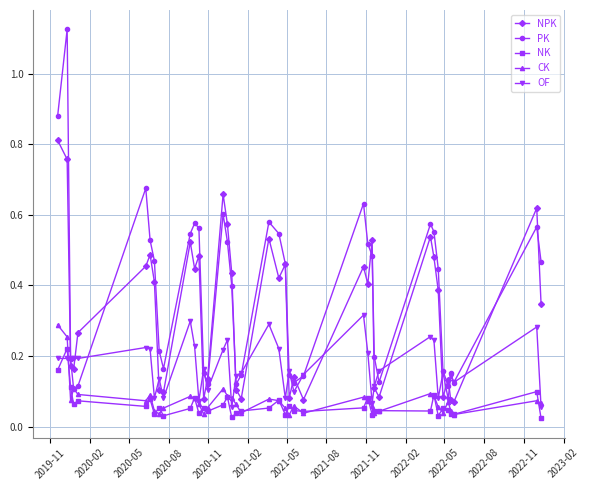

Which series has the largest total across all categories?

PK